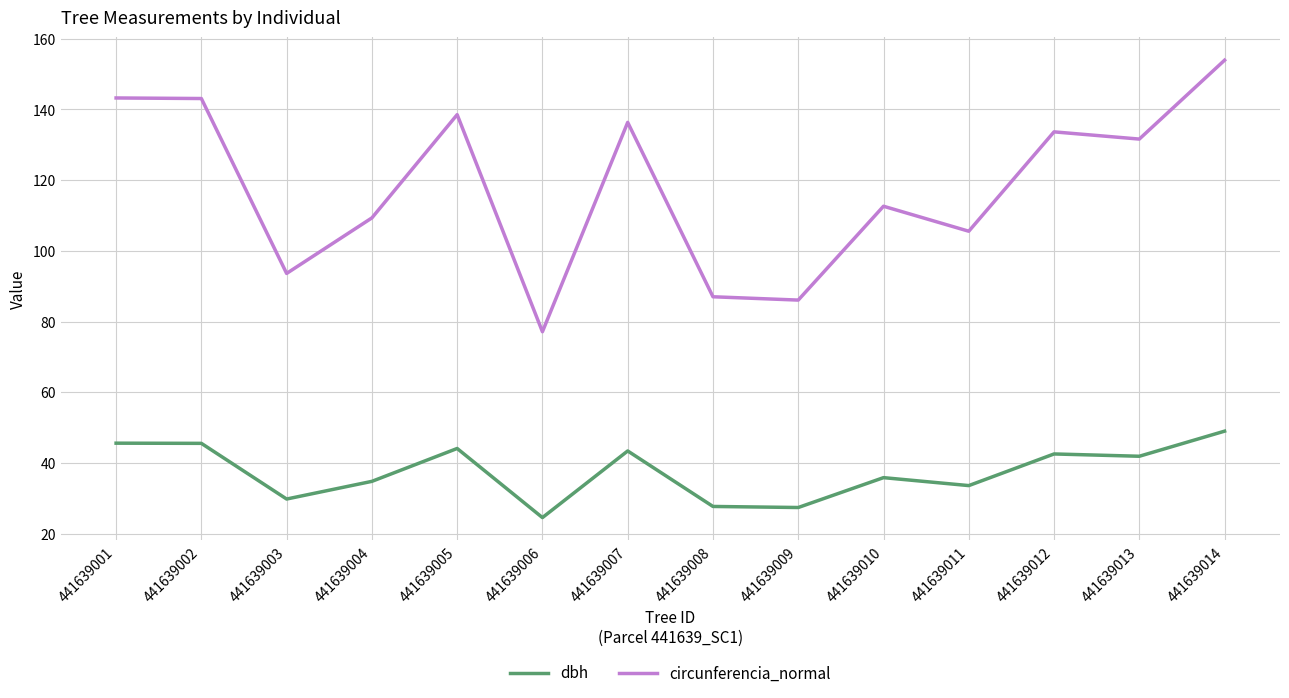

True or false: dbh has more than 1 points higher than both neighbors.

True